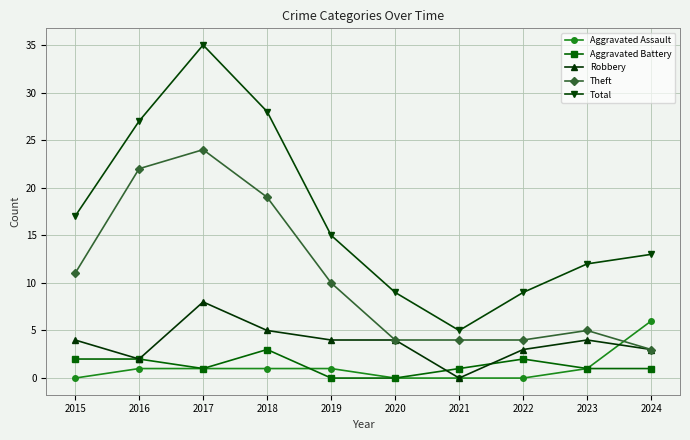

Where is the first local minimum for Total?

2021